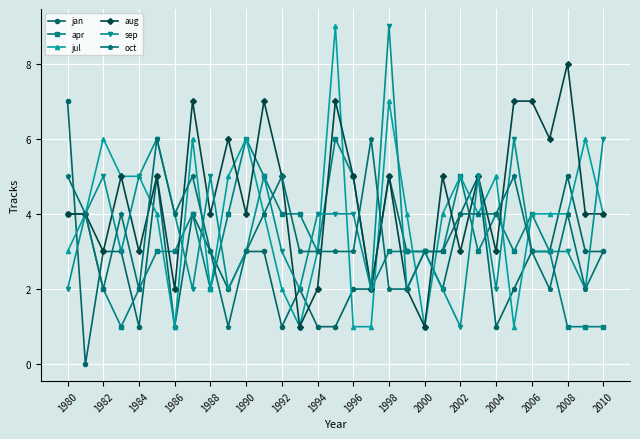

What is the value of the aug point at the 11th from the left?

4